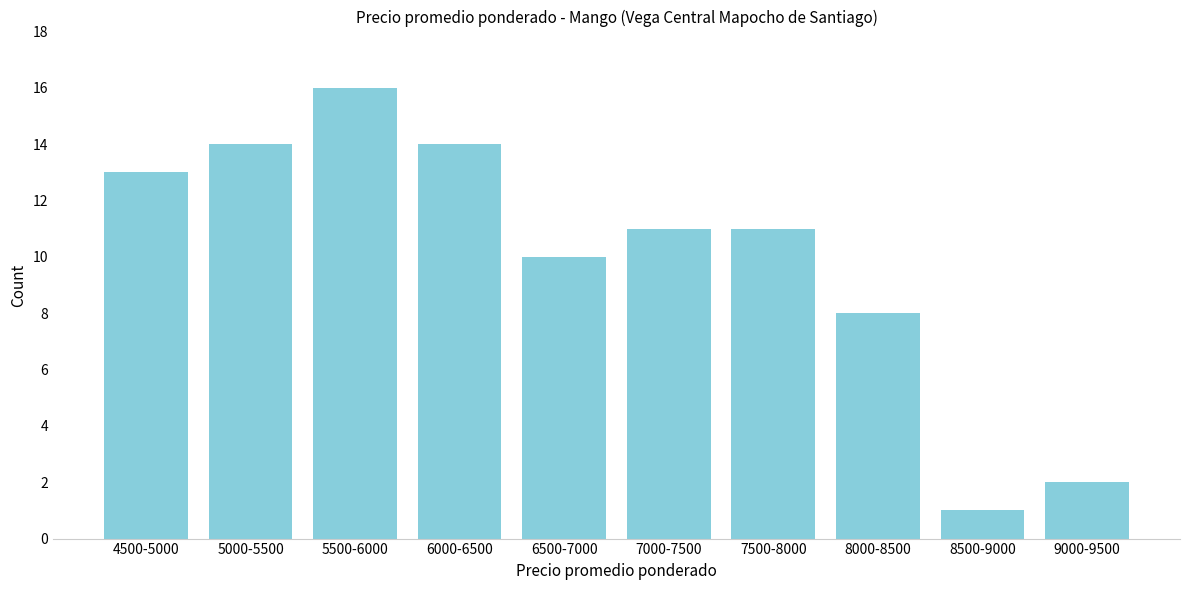

Reading left to right, what are all the values shown in this chart?

13	14	16	14	10	11	11	8	1	2